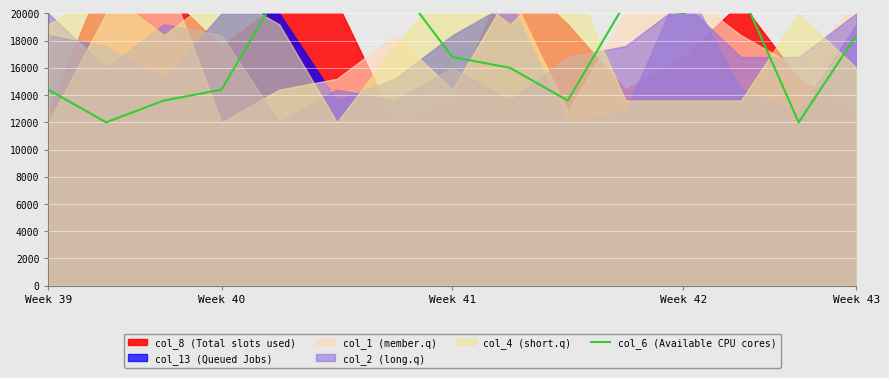

Which has a higher value, 8 or 12?

12